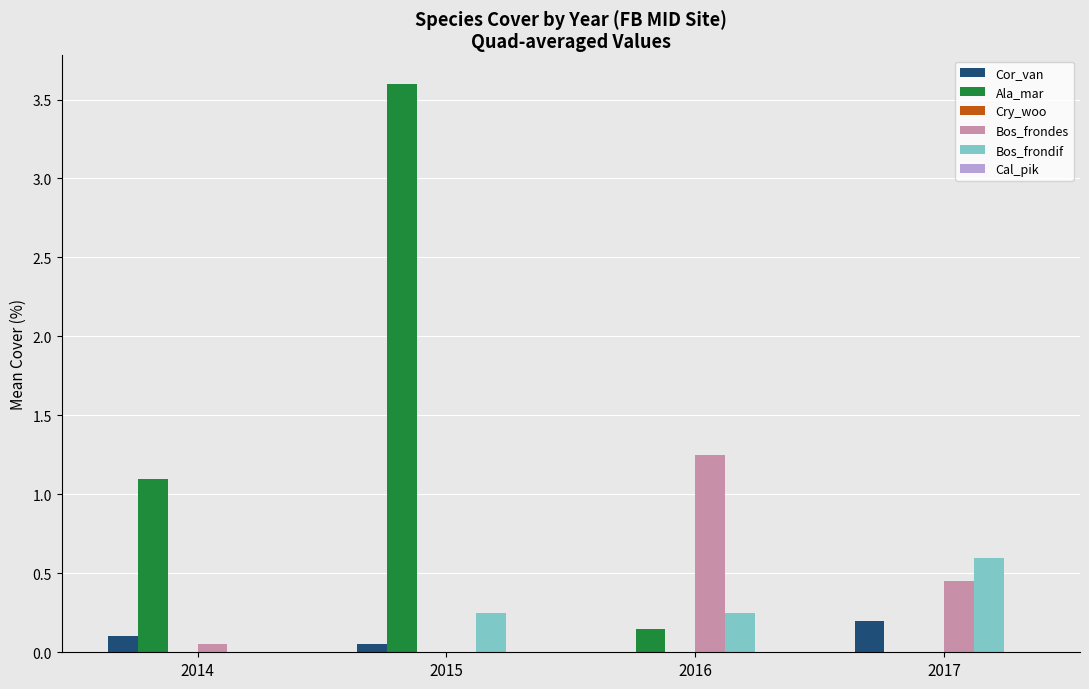

Is the value of Bos_frondes at 2017 greater than the value of Bos_frondif at 2017?

No